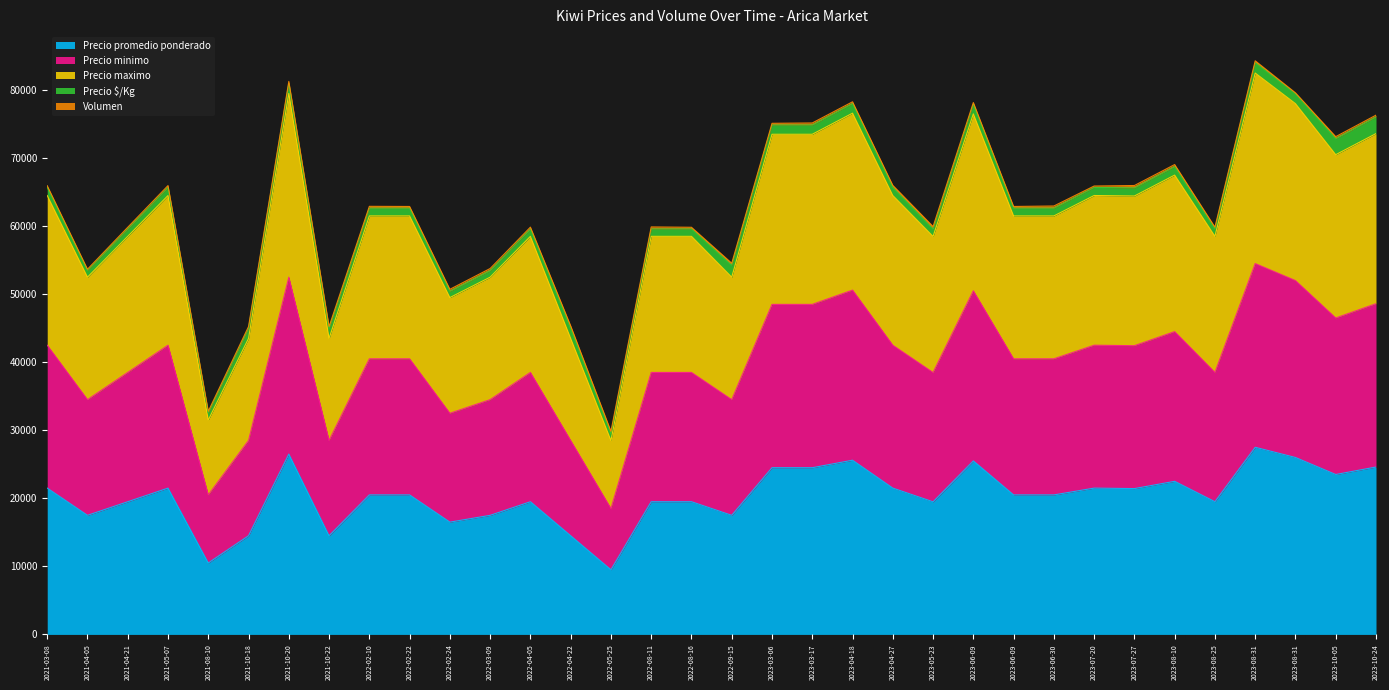

List the labels in order of Precio minimo value, smallest first.

2022-05-25, 2021-08-10, 2021-10-18, 2021-10-22, 2022-04-22, 2022-02-24, 2021-04-05, 2022-03-09, 2022-09-15, 2023-05-23, 2021-04-21, 2022-04-05, 2022-08-11, 2022-08-16, 2023-08-25, 2022-02-10, 2022-02-22, 2023-06-09, 2023-06-30, 2023-07-27, 2021-03-08, 2021-05-07, 2023-04-27, 2023-07-20, 2023-08-10, 2023-10-05, 2023-03-06, 2023-03-17, 2023-10-24, 2023-06-09, 2023-04-18, 2023-08-31, 2021-10-20, 2023-08-31